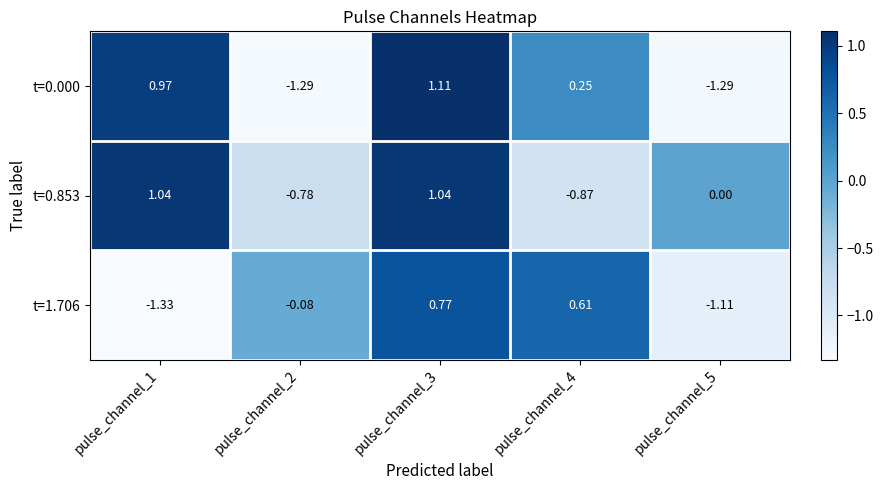

At pulse_channel_3, list the series in order from smallest to largest.

t=1.706, t=0.853, t=0.000